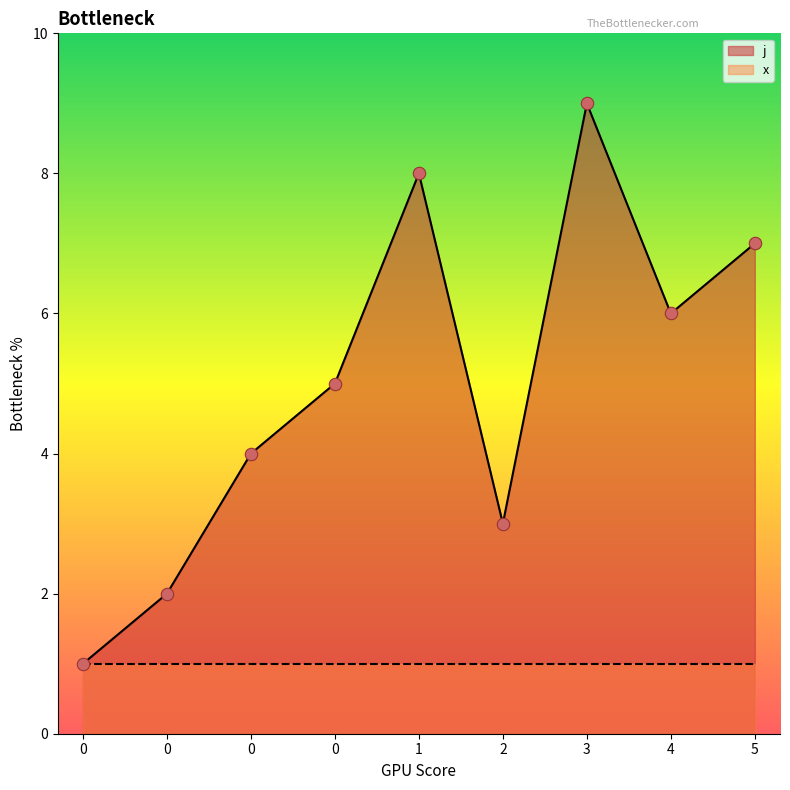

What is the ratio of the value at 3 to the value at 5?

1.3